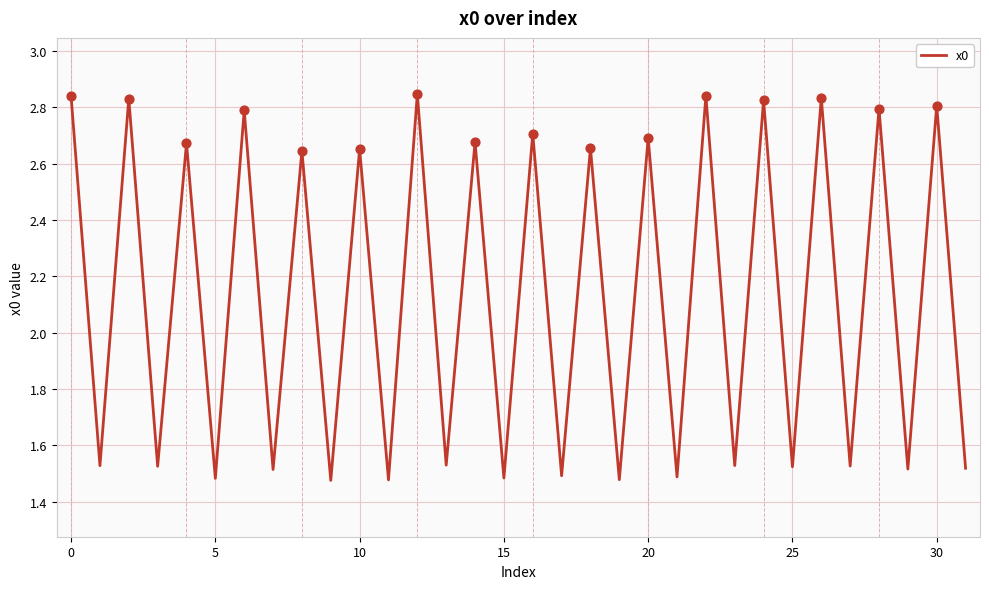

What is the difference between the maximum and minimum values?

1.4